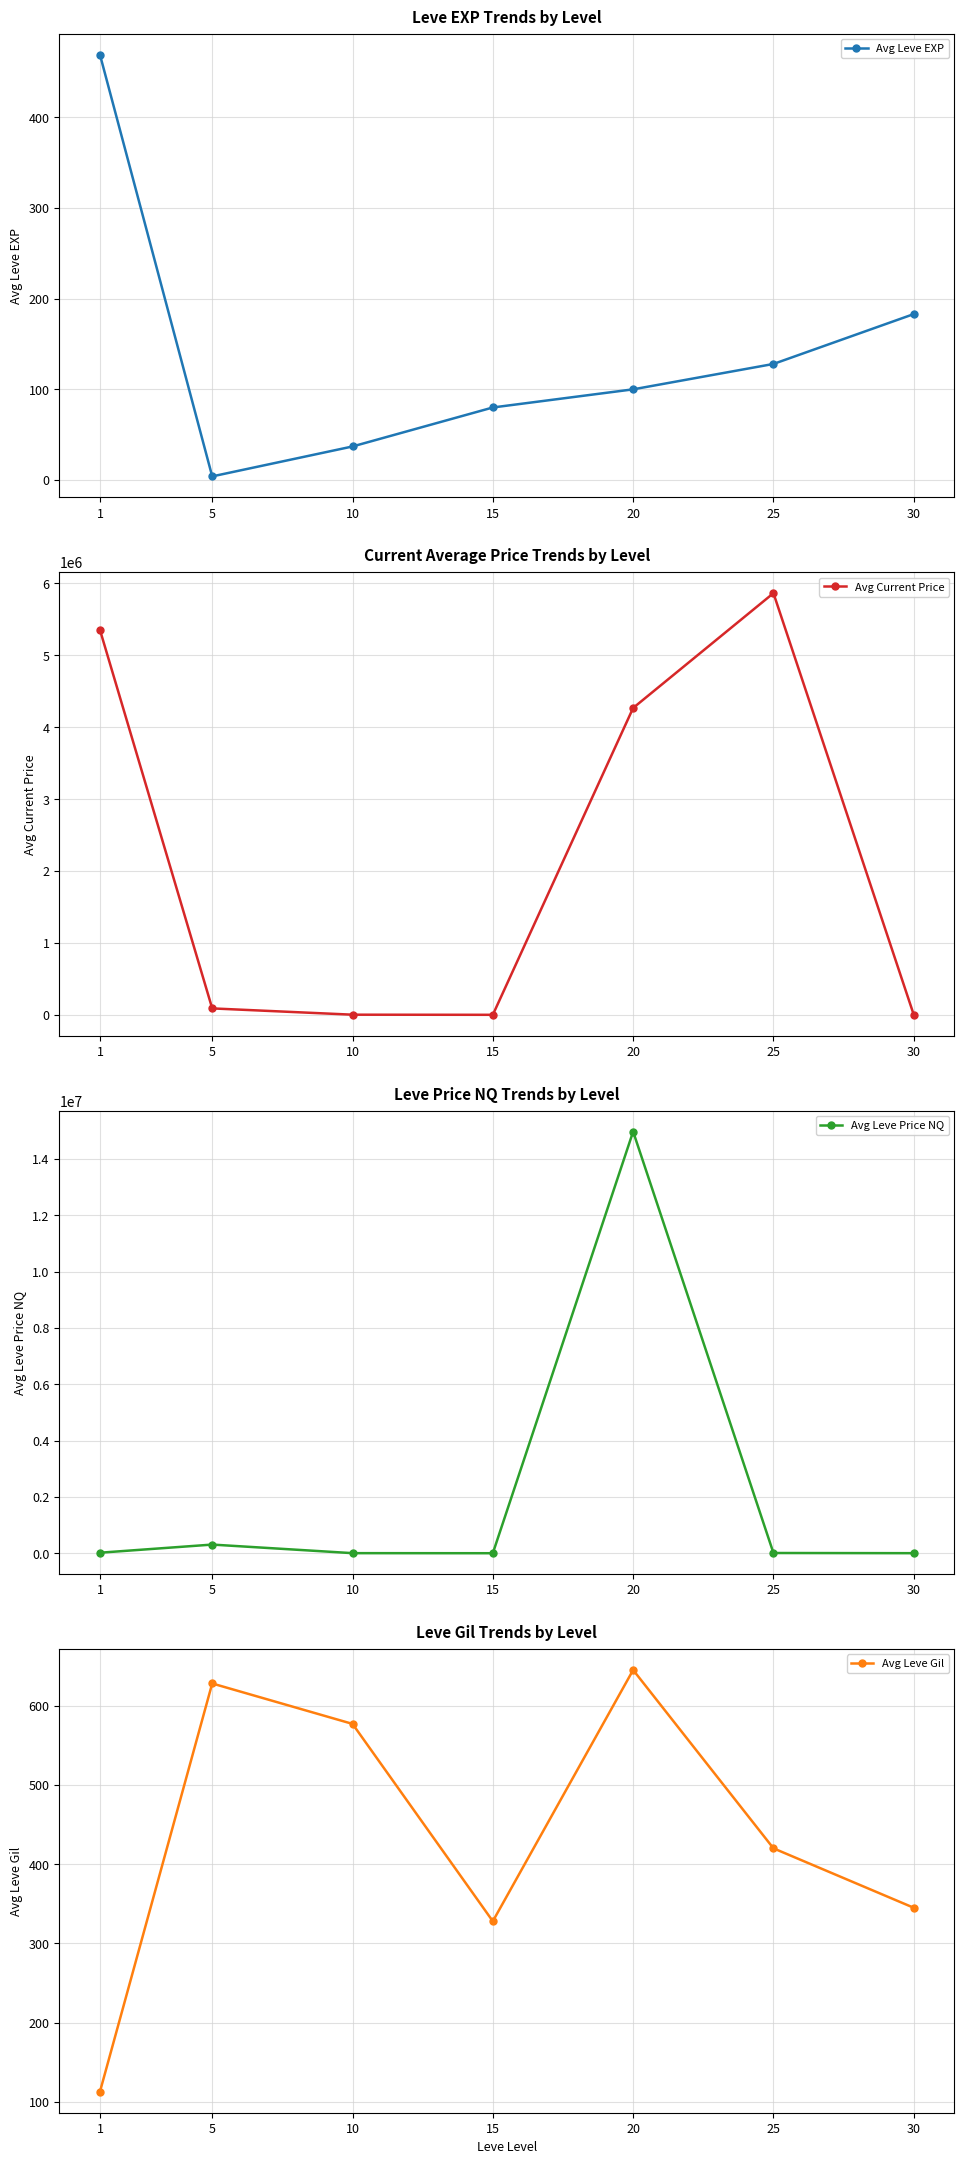

What is the difference between the maximum and minimum values in the Avg Leve EXP series?

465